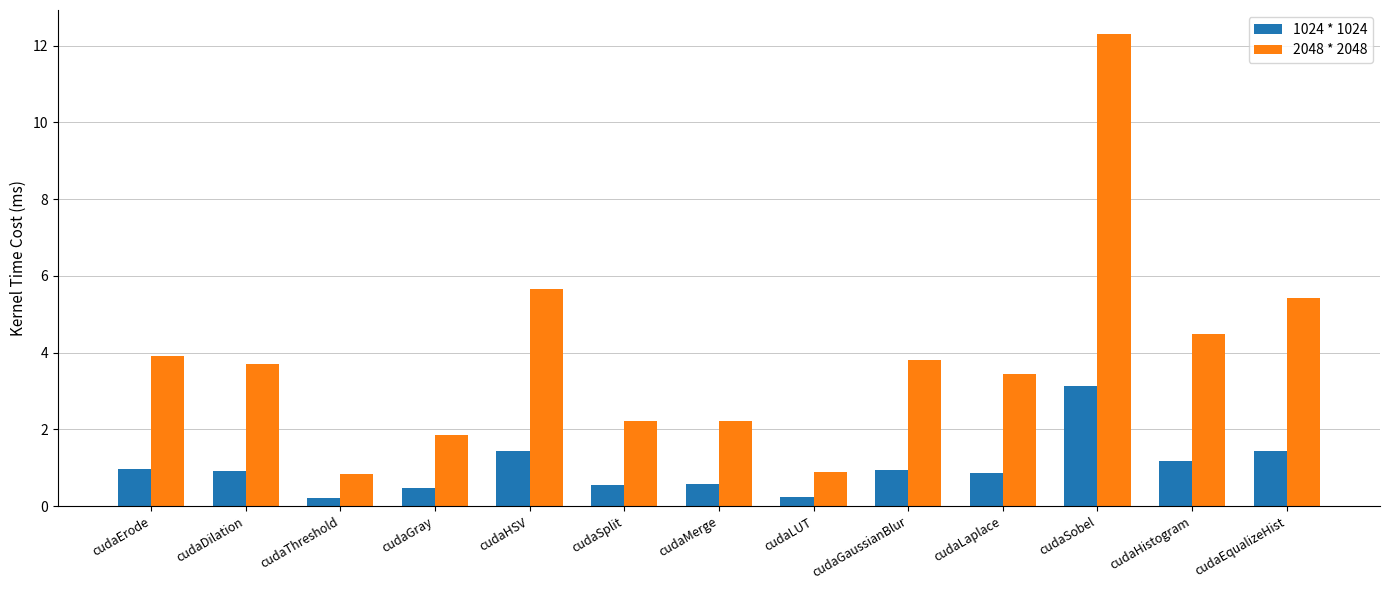

What is the label of the 3rd bar from the left?

cudaThreshold